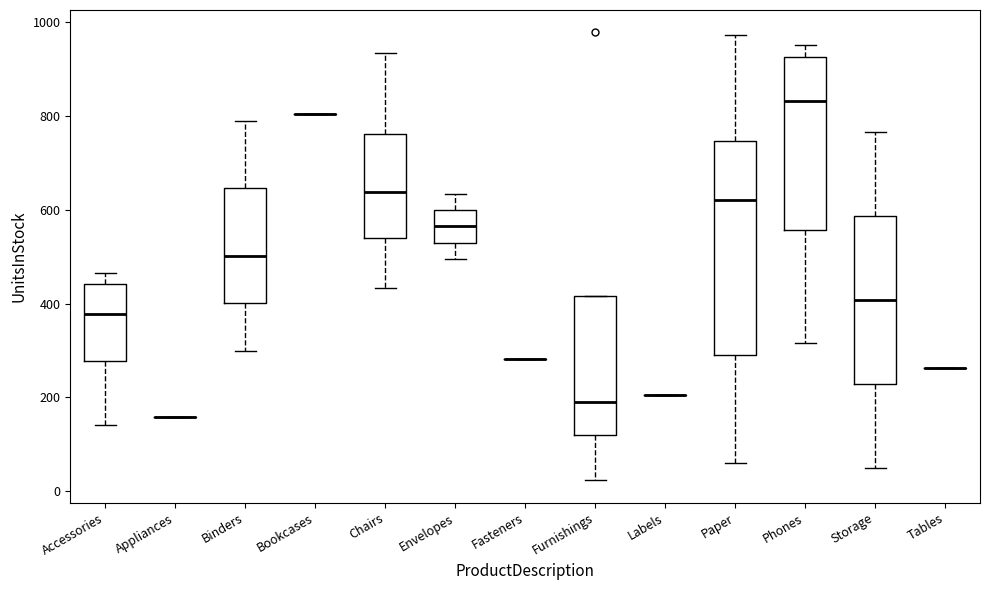

Reading left to right, read every box against the y-axis: the position of its median line, the range the box covers, and the ends of its whiskers. The values are not printed on the chart, so give them approximately, as read against the axis.

Accessories: median 380, box 280 to 440, whiskers 140 to 460
Appliances: box collapsed to a line at 160, whiskers 160 to 160
Binders: median 500, box 400 to 640, whiskers 300 to 780
Bookcases: box collapsed to a line at 800, whiskers 800 to 800
Chairs: median 640, box 540 to 760, whiskers 440 to 940
Envelopes: median 560, box 520 to 600, whiskers 500 to 640
Fasteners: box collapsed to a line at 280, whiskers 280 to 280
Furnishings: median 200, box 120 to 420, whiskers 20 to 420
Labels: box collapsed to a line at 200, whiskers 200 to 200
Paper: median 620, box 300 to 740, whiskers 60 to 980
Phones: median 840, box 560 to 920, whiskers 320 to 960
Storage: median 400, box 220 to 580, whiskers 60 to 760
Tables: box collapsed to a line at 260, whiskers 260 to 260